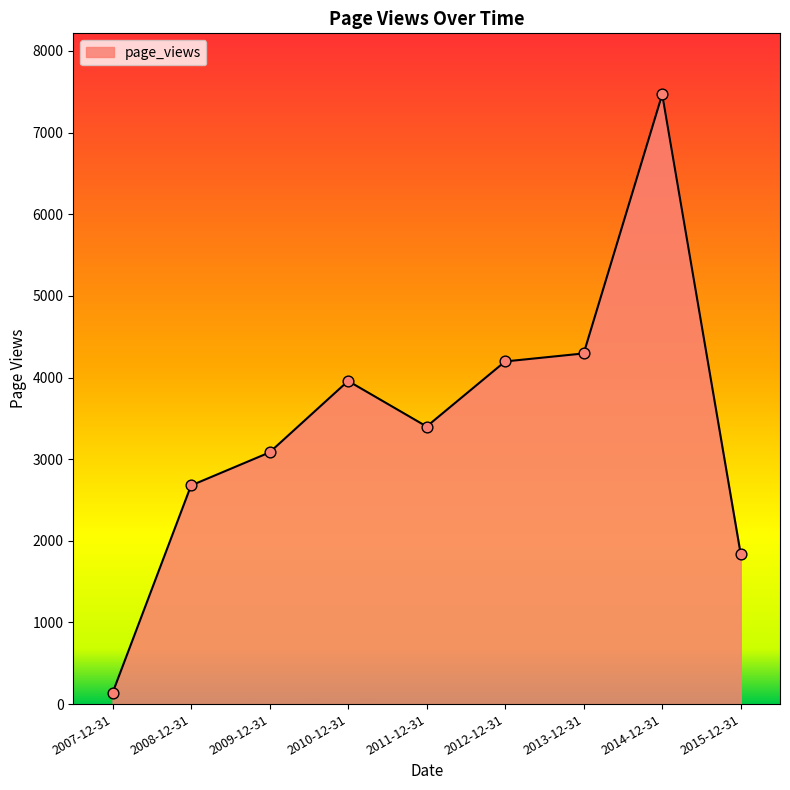

Approximately how many times larger is the value at 2015-12-31 compared to 2007-12-31?

13.5